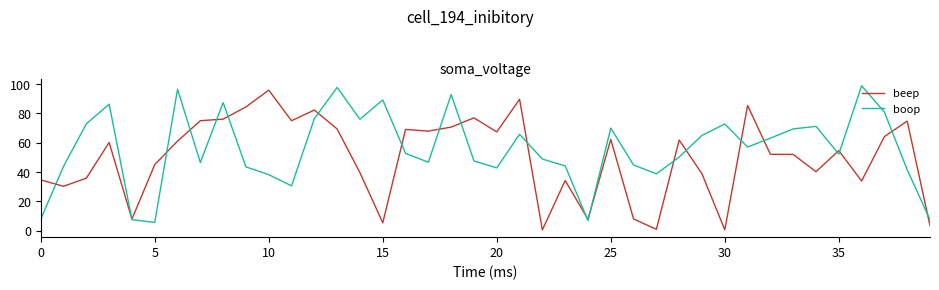

List the series in order of their overall mean, lowest first.

beep, boop